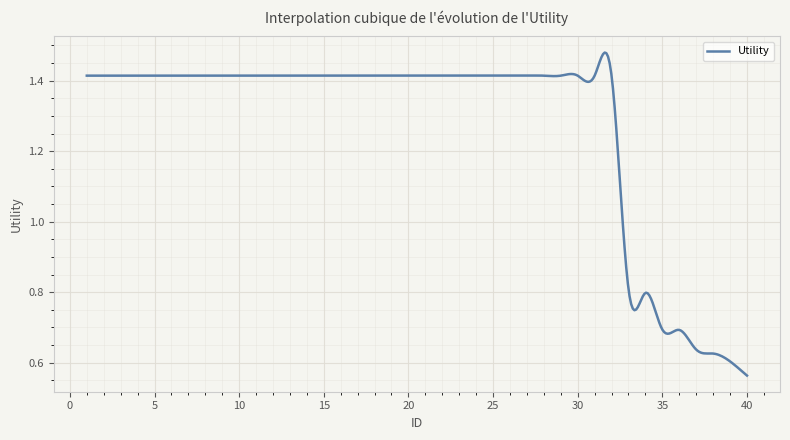

How many lines are shown in the chart?

1